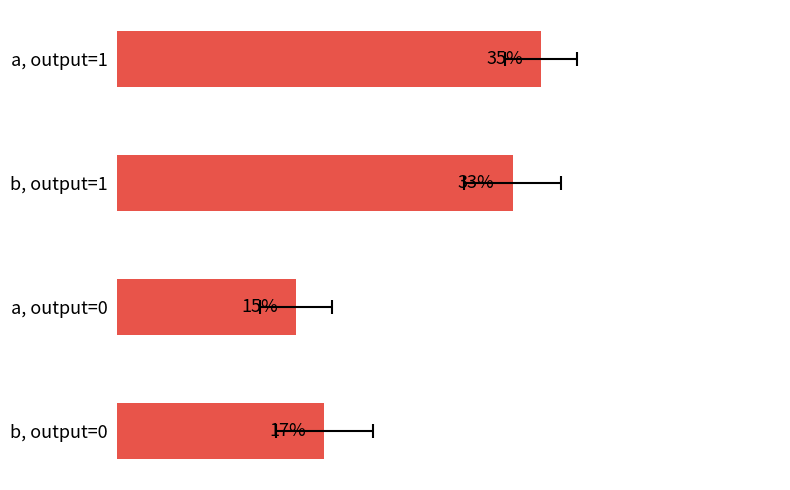

The value at b, output=0 is 17.2. True or false?

True